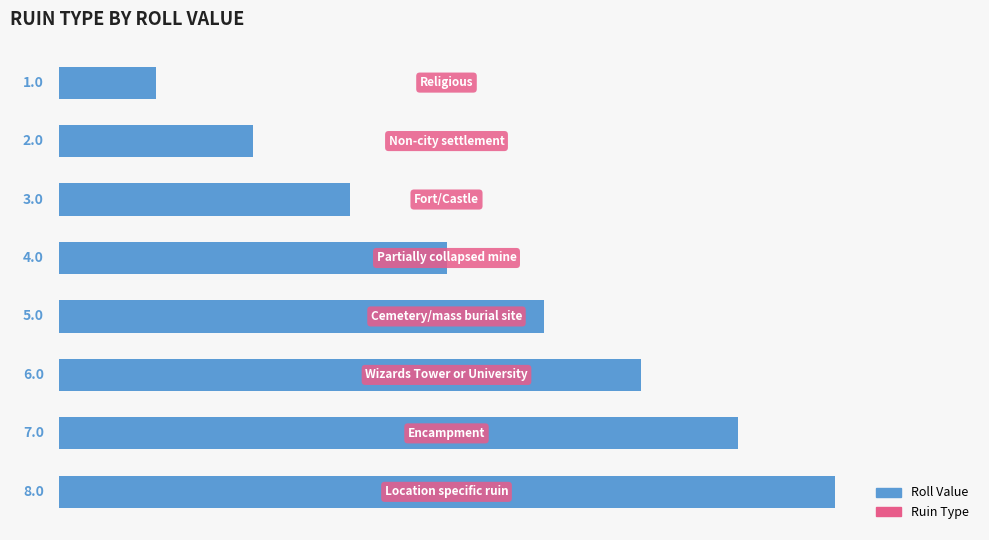

What is the maximum value shown in the chart?

8